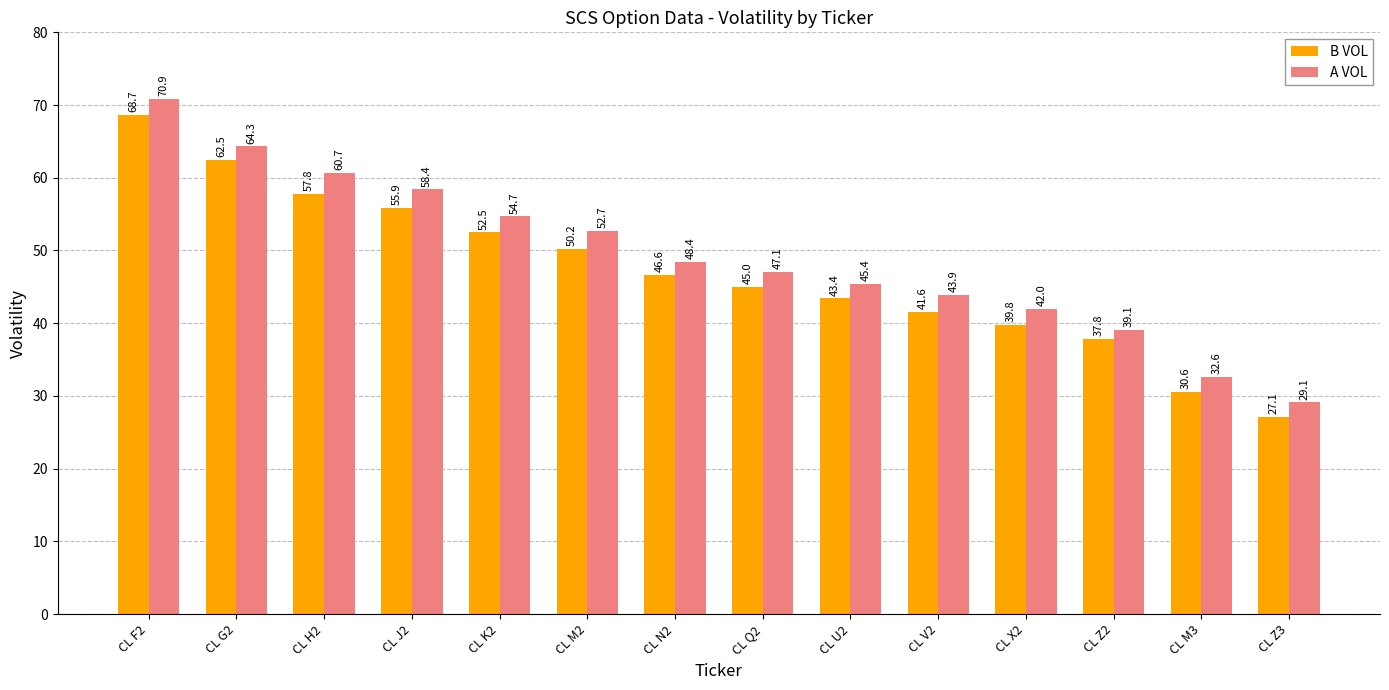

Is it true that B VOL equals 43.4 at CL U2?

True